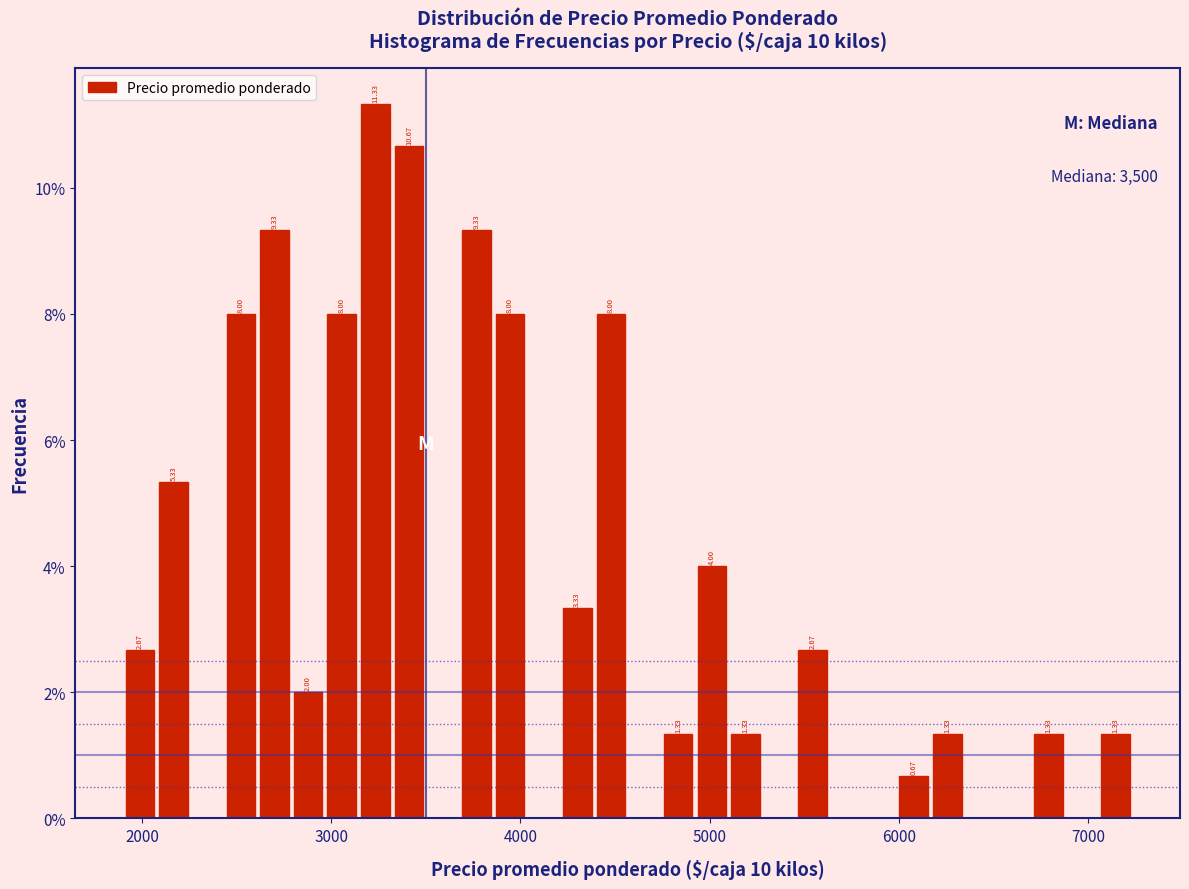

Read against the x-axis, roughly where is the centre of the tallest bar?

3200